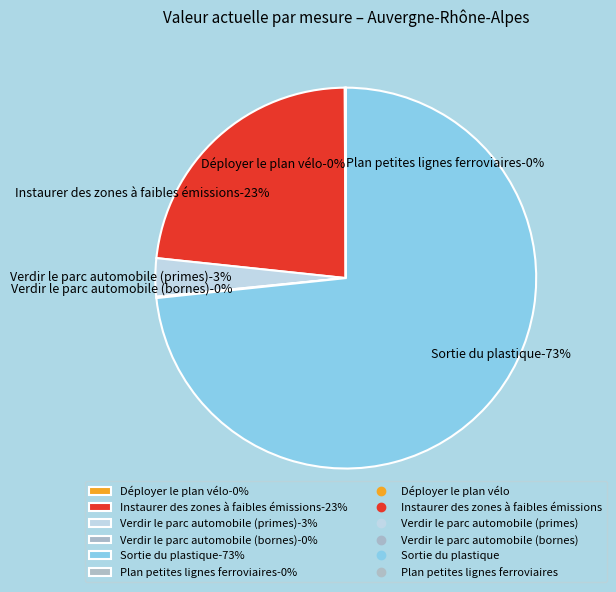

Combined, what portion of the pie is Verdir le parc automobile (primes) and Sortie du plastique?

76.6%